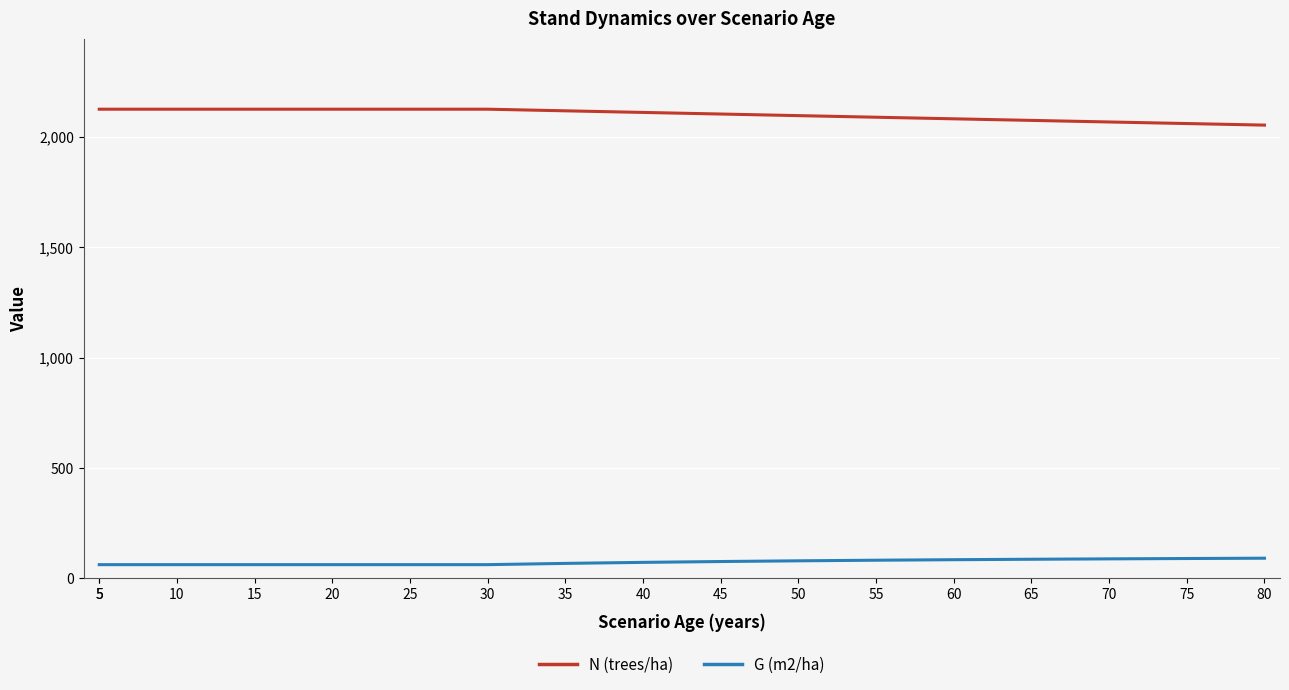

Which series has the largest range (max minus min)?

N (trees/ha)